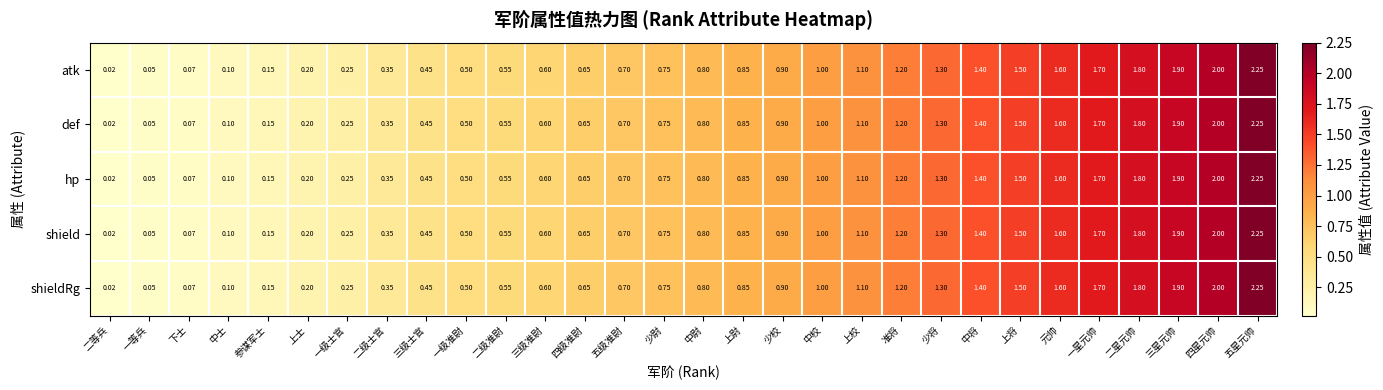

At which label does shield reach its minimum?

二等兵